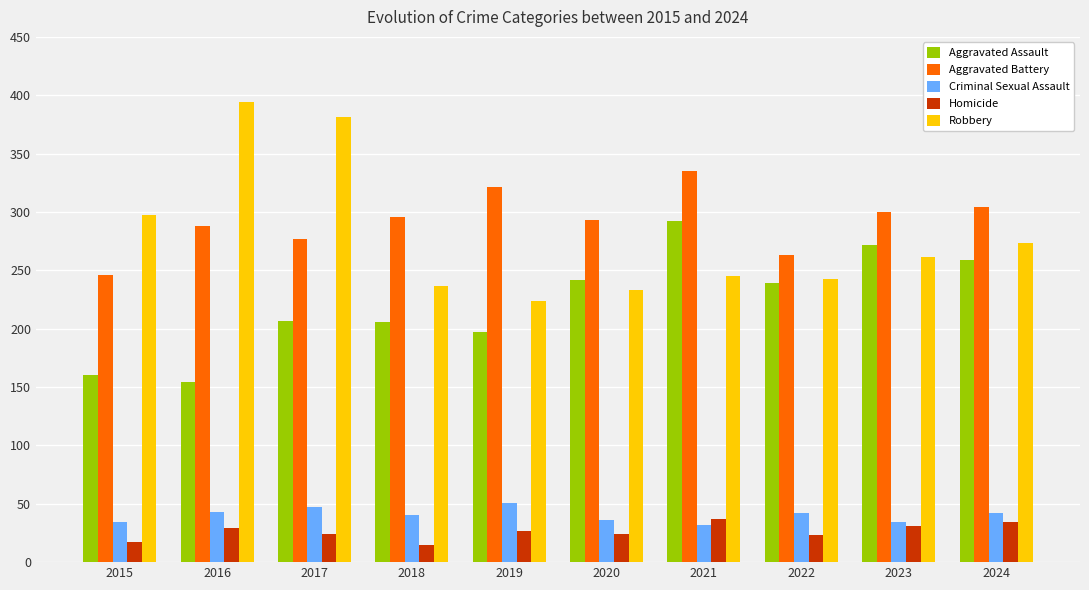

What is the lowest value of the Aggravated Battery series?

246